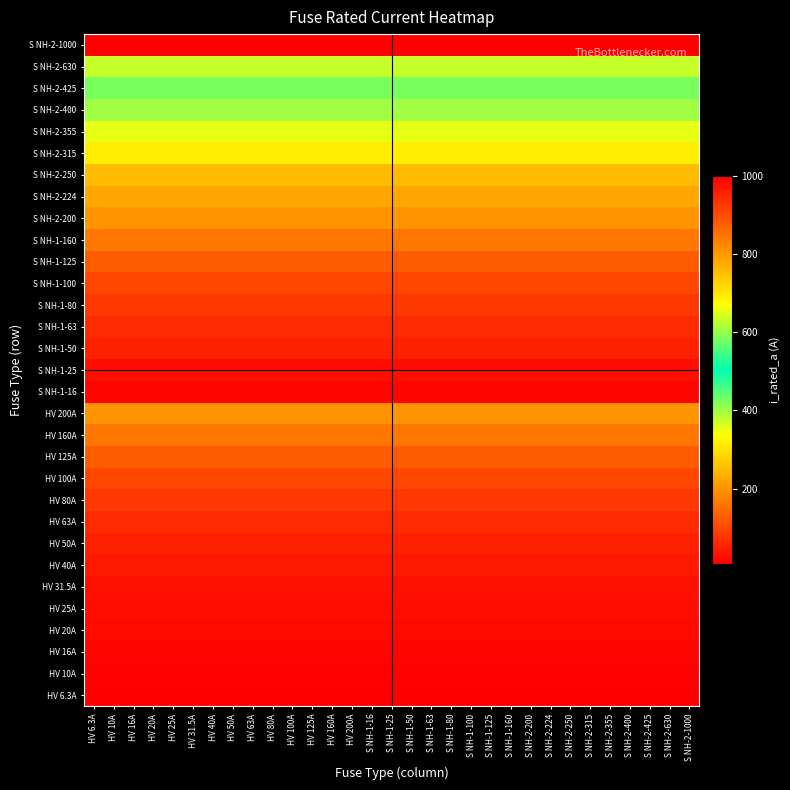

Reading left to right, what are all the values shown in this chart?

HV 6.3A: HV 6.3A=6.3	HV 10A=6.3	HV 16A=6.3	HV 20A=6.3	HV 25A=6.3	HV 31.5A=6.3	HV 40A=6.3	HV 50A=6.3	HV 63A=6.3	HV 80A=6.3	HV 100A=6.3	HV 125A=6.3	HV 160A=6.3	HV 200A=6.3	S NH-1-16=6.3	S NH-1-25=6.3	S NH-1-50=6.3	S NH-1-63=6.3	S NH-1-80=6.3	S NH-1-100=6.3	S NH-1-125=6.3	S NH-1-160=6.3	S NH-2-200=6.3	S NH-2-224=6.3	S NH-2-250=6.3	S NH-2-315=6.3	S NH-2-355=6.3	S NH-2-400=6.3	S NH-2-425=6.3	S NH-2-630=6.3	S NH-2-1000=6.3
HV 10A: HV 6.3A=10.0	HV 10A=10.0	HV 16A=10.0	HV 20A=10.0	HV 25A=10.0	HV 31.5A=10.0	HV 40A=10.0	HV 50A=10.0	HV 63A=10.0	HV 80A=10.0	HV 100A=10.0	HV 125A=10.0	HV 160A=10.0	HV 200A=10.0	S NH-1-16=10.0	S NH-1-25=10.0	S NH-1-50=10.0	S NH-1-63=10.0	S NH-1-80=10.0	S NH-1-100=10.0	S NH-1-125=10.0	S NH-1-160=10.0	S NH-2-200=10.0	S NH-2-224=10.0	S NH-2-250=10.0	S NH-2-315=10.0	S NH-2-355=10.0	S NH-2-400=10.0	S NH-2-425=10.0	S NH-2-630=10.0	S NH-2-1000=10.0
HV 16A: HV 6.3A=16.0	HV 10A=16.0	HV 16A=16.0	HV 20A=16.0	HV 25A=16.0	HV 31.5A=16.0	HV 40A=16.0	HV 50A=16.0	HV 63A=16.0	HV 80A=16.0	HV 100A=16.0	HV 125A=16.0	HV 160A=16.0	HV 200A=16.0	S NH-1-16=16.0	S NH-1-25=16.0	S NH-1-50=16.0	S NH-1-63=16.0	S NH-1-80=16.0	S NH-1-100=16.0	S NH-1-125=16.0	S NH-1-160=16.0	S NH-2-200=16.0	S NH-2-224=16.0	S NH-2-250=16.0	S NH-2-315=16.0	S NH-2-355=16.0	S NH-2-400=16.0	S NH-2-425=16.0	S NH-2-630=16.0	S NH-2-1000=16.0
HV 20A: HV 6.3A=20.0	HV 10A=20.0	HV 16A=20.0	HV 20A=20.0	HV 25A=20.0	HV 31.5A=20.0	HV 40A=20.0	HV 50A=20.0	HV 63A=20.0	HV 80A=20.0	HV 100A=20.0	HV 125A=20.0	HV 160A=20.0	HV 200A=20.0	S NH-1-16=20.0	S NH-1-25=20.0	S NH-1-50=20.0	S NH-1-63=20.0	S NH-1-80=20.0	S NH-1-100=20.0	S NH-1-125=20.0	S NH-1-160=20.0	S NH-2-200=20.0	S NH-2-224=20.0	S NH-2-250=20.0	S NH-2-315=20.0	S NH-2-355=20.0	S NH-2-400=20.0	S NH-2-425=20.0	S NH-2-630=20.0	S NH-2-1000=20.0
HV 25A: HV 6.3A=25.0	HV 10A=25.0	HV 16A=25.0	HV 20A=25.0	HV 25A=25.0	HV 31.5A=25.0	HV 40A=25.0	HV 50A=25.0	HV 63A=25.0	HV 80A=25.0	HV 100A=25.0	HV 125A=25.0	HV 160A=25.0	HV 200A=25.0	S NH-1-16=25.0	S NH-1-25=25.0	S NH-1-50=25.0	S NH-1-63=25.0	S NH-1-80=25.0	S NH-1-100=25.0	S NH-1-125=25.0	S NH-1-160=25.0	S NH-2-200=25.0	S NH-2-224=25.0	S NH-2-250=25.0	S NH-2-315=25.0	S NH-2-355=25.0	S NH-2-400=25.0	S NH-2-425=25.0	S NH-2-630=25.0	S NH-2-1000=25.0
HV 31.5A: HV 6.3A=31.5	HV 10A=31.5	HV 16A=31.5	HV 20A=31.5	HV 25A=31.5	HV 31.5A=31.5	HV 40A=31.5	HV 50A=31.5	HV 63A=31.5	HV 80A=31.5	HV 100A=31.5	HV 125A=31.5	HV 160A=31.5	HV 200A=31.5	S NH-1-16=31.5	S NH-1-25=31.5	S NH-1-50=31.5	S NH-1-63=31.5	S NH-1-80=31.5	S NH-1-100=31.5	S NH-1-125=31.5	S NH-1-160=31.5	S NH-2-200=31.5	S NH-2-224=31.5	S NH-2-250=31.5	S NH-2-315=31.5	S NH-2-355=31.5	S NH-2-400=31.5	S NH-2-425=31.5	S NH-2-630=31.5	S NH-2-1000=31.5
HV 40A: HV 6.3A=40.0	HV 10A=40.0	HV 16A=40.0	HV 20A=40.0	HV 25A=40.0	HV 31.5A=40.0	HV 40A=40.0	HV 50A=40.0	HV 63A=40.0	HV 80A=40.0	HV 100A=40.0	HV 125A=40.0	HV 160A=40.0	HV 200A=40.0	S NH-1-16=40.0	S NH-1-25=40.0	S NH-1-50=40.0	S NH-1-63=40.0	S NH-1-80=40.0	S NH-1-100=40.0	S NH-1-125=40.0	S NH-1-160=40.0	S NH-2-200=40.0	S NH-2-224=40.0	S NH-2-250=40.0	S NH-2-315=40.0	S NH-2-355=40.0	S NH-2-400=40.0	S NH-2-425=40.0	S NH-2-630=40.0	S NH-2-1000=40.0
HV 50A: HV 6.3A=50.0	HV 10A=50.0	HV 16A=50.0	HV 20A=50.0	HV 25A=50.0	HV 31.5A=50.0	HV 40A=50.0	HV 50A=50.0	HV 63A=50.0	HV 80A=50.0	HV 100A=50.0	HV 125A=50.0	HV 160A=50.0	HV 200A=50.0	S NH-1-16=50.0	S NH-1-25=50.0	S NH-1-50=50.0	S NH-1-63=50.0	S NH-1-80=50.0	S NH-1-100=50.0	S NH-1-125=50.0	S NH-1-160=50.0	S NH-2-200=50.0	S NH-2-224=50.0	S NH-2-250=50.0	S NH-2-315=50.0	S NH-2-355=50.0	S NH-2-400=50.0	S NH-2-425=50.0	S NH-2-630=50.0	S NH-2-1000=50.0
HV 63A: HV 6.3A=63.0	HV 10A=63.0	HV 16A=63.0	HV 20A=63.0	HV 25A=63.0	HV 31.5A=63.0	HV 40A=63.0	HV 50A=63.0	HV 63A=63.0	HV 80A=63.0	HV 100A=63.0	HV 125A=63.0	HV 160A=63.0	HV 200A=63.0	S NH-1-16=63.0	S NH-1-25=63.0	S NH-1-50=63.0	S NH-1-63=63.0	S NH-1-80=63.0	S NH-1-100=63.0	S NH-1-125=63.0	S NH-1-160=63.0	S NH-2-200=63.0	S NH-2-224=63.0	S NH-2-250=63.0	S NH-2-315=63.0	S NH-2-355=63.0	S NH-2-400=63.0	S NH-2-425=63.0	S NH-2-630=63.0	S NH-2-1000=63.0
HV 80A: HV 6.3A=80.0	HV 10A=80.0	HV 16A=80.0	HV 20A=80.0	HV 25A=80.0	HV 31.5A=80.0	HV 40A=80.0	HV 50A=80.0	HV 63A=80.0	HV 80A=80.0	HV 100A=80.0	HV 125A=80.0	HV 160A=80.0	HV 200A=80.0	S NH-1-16=80.0	S NH-1-25=80.0	S NH-1-50=80.0	S NH-1-63=80.0	S NH-1-80=80.0	S NH-1-100=80.0	S NH-1-125=80.0	S NH-1-160=80.0	S NH-2-200=80.0	S NH-2-224=80.0	S NH-2-250=80.0	S NH-2-315=80.0	S NH-2-355=80.0	S NH-2-400=80.0	S NH-2-425=80.0	S NH-2-630=80.0	S NH-2-1000=80.0
HV 100A: HV 6.3A=100.0	HV 10A=100.0	HV 16A=100.0	HV 20A=100.0	HV 25A=100.0	HV 31.5A=100.0	HV 40A=100.0	HV 50A=100.0	HV 63A=100.0	HV 80A=100.0	HV 100A=100.0	HV 125A=100.0	HV 160A=100.0	HV 200A=100.0	S NH-1-16=100.0	S NH-1-25=100.0	S NH-1-50=100.0	S NH-1-63=100.0	S NH-1-80=100.0	S NH-1-100=100.0	S NH-1-125=100.0	S NH-1-160=100.0	S NH-2-200=100.0	S NH-2-224=100.0	S NH-2-250=100.0	S NH-2-315=100.0	S NH-2-355=100.0	S NH-2-400=100.0	S NH-2-425=100.0	S NH-2-630=100.0	S NH-2-1000=100.0
HV 125A: HV 6.3A=125.0	HV 10A=125.0	HV 16A=125.0	HV 20A=125.0	HV 25A=125.0	HV 31.5A=125.0	HV 40A=125.0	HV 50A=125.0	HV 63A=125.0	HV 80A=125.0	HV 100A=125.0	HV 125A=125.0	HV 160A=125.0	HV 200A=125.0	S NH-1-16=125.0	S NH-1-25=125.0	S NH-1-50=125.0	S NH-1-63=125.0	S NH-1-80=125.0	S NH-1-100=125.0	S NH-1-125=125.0	S NH-1-160=125.0	S NH-2-200=125.0	S NH-2-224=125.0	S NH-2-250=125.0	S NH-2-315=125.0	S NH-2-355=125.0	S NH-2-400=125.0	S NH-2-425=125.0	S NH-2-630=125.0	S NH-2-1000=125.0
HV 160A: HV 6.3A=160.0	HV 10A=160.0	HV 16A=160.0	HV 20A=160.0	HV 25A=160.0	HV 31.5A=160.0	HV 40A=160.0	HV 50A=160.0	HV 63A=160.0	HV 80A=160.0	HV 100A=160.0	HV 125A=160.0	HV 160A=160.0	HV 200A=160.0	S NH-1-16=160.0	S NH-1-25=160.0	S NH-1-50=160.0	S NH-1-63=160.0	S NH-1-80=160.0	S NH-1-100=160.0	S NH-1-125=160.0	S NH-1-160=160.0	S NH-2-200=160.0	S NH-2-224=160.0	S NH-2-250=160.0	S NH-2-315=160.0	S NH-2-355=160.0	S NH-2-400=160.0	S NH-2-425=160.0	S NH-2-630=160.0	S NH-2-1000=160.0
HV 200A: HV 6.3A=200.0	HV 10A=200.0	HV 16A=200.0	HV 20A=200.0	HV 25A=200.0	HV 31.5A=200.0	HV 40A=200.0	HV 50A=200.0	HV 63A=200.0	HV 80A=200.0	HV 100A=200.0	HV 125A=200.0	HV 160A=200.0	HV 200A=200.0	S NH-1-16=200.0	S NH-1-25=200.0	S NH-1-50=200.0	S NH-1-63=200.0	S NH-1-80=200.0	S NH-1-100=200.0	S NH-1-125=200.0	S NH-1-160=200.0	S NH-2-200=200.0	S NH-2-224=200.0	S NH-2-250=200.0	S NH-2-315=200.0	S NH-2-355=200.0	S NH-2-400=200.0	S NH-2-425=200.0	S NH-2-630=200.0	S NH-2-1000=200.0
S NH-1-16: HV 6.3A=16.0	HV 10A=16.0	HV 16A=16.0	HV 20A=16.0	HV 25A=16.0	HV 31.5A=16.0	HV 40A=16.0	HV 50A=16.0	HV 63A=16.0	HV 80A=16.0	HV 100A=16.0	HV 125A=16.0	HV 160A=16.0	HV 200A=16.0	S NH-1-16=16.0	S NH-1-25=16.0	S NH-1-50=16.0	S NH-1-63=16.0	S NH-1-80=16.0	S NH-1-100=16.0	S NH-1-125=16.0	S NH-1-160=16.0	S NH-2-200=16.0	S NH-2-224=16.0	S NH-2-250=16.0	S NH-2-315=16.0	S NH-2-355=16.0	S NH-2-400=16.0	S NH-2-425=16.0	S NH-2-630=16.0	S NH-2-1000=16.0
S NH-1-25: HV 6.3A=25.0	HV 10A=25.0	HV 16A=25.0	HV 20A=25.0	HV 25A=25.0	HV 31.5A=25.0	HV 40A=25.0	HV 50A=25.0	HV 63A=25.0	HV 80A=25.0	HV 100A=25.0	HV 125A=25.0	HV 160A=25.0	HV 200A=25.0	S NH-1-16=25.0	S NH-1-25=25.0	S NH-1-50=25.0	S NH-1-63=25.0	S NH-1-80=25.0	S NH-1-100=25.0	S NH-1-125=25.0	S NH-1-160=25.0	S NH-2-200=25.0	S NH-2-224=25.0	S NH-2-250=25.0	S NH-2-315=25.0	S NH-2-355=25.0	S NH-2-400=25.0	S NH-2-425=25.0	S NH-2-630=25.0	S NH-2-1000=25.0
S NH-1-50: HV 6.3A=50.0	HV 10A=50.0	HV 16A=50.0	HV 20A=50.0	HV 25A=50.0	HV 31.5A=50.0	HV 40A=50.0	HV 50A=50.0	HV 63A=50.0	HV 80A=50.0	HV 100A=50.0	HV 125A=50.0	HV 160A=50.0	HV 200A=50.0	S NH-1-16=50.0	S NH-1-25=50.0	S NH-1-50=50.0	S NH-1-63=50.0	S NH-1-80=50.0	S NH-1-100=50.0	S NH-1-125=50.0	S NH-1-160=50.0	S NH-2-200=50.0	S NH-2-224=50.0	S NH-2-250=50.0	S NH-2-315=50.0	S NH-2-355=50.0	S NH-2-400=50.0	S NH-2-425=50.0	S NH-2-630=50.0	S NH-2-1000=50.0
S NH-1-63: HV 6.3A=63.0	HV 10A=63.0	HV 16A=63.0	HV 20A=63.0	HV 25A=63.0	HV 31.5A=63.0	HV 40A=63.0	HV 50A=63.0	HV 63A=63.0	HV 80A=63.0	HV 100A=63.0	HV 125A=63.0	HV 160A=63.0	HV 200A=63.0	S NH-1-16=63.0	S NH-1-25=63.0	S NH-1-50=63.0	S NH-1-63=63.0	S NH-1-80=63.0	S NH-1-100=63.0	S NH-1-125=63.0	S NH-1-160=63.0	S NH-2-200=63.0	S NH-2-224=63.0	S NH-2-250=63.0	S NH-2-315=63.0	S NH-2-355=63.0	S NH-2-400=63.0	S NH-2-425=63.0	S NH-2-630=63.0	S NH-2-1000=63.0
S NH-1-80: HV 6.3A=80.0	HV 10A=80.0	HV 16A=80.0	HV 20A=80.0	HV 25A=80.0	HV 31.5A=80.0	HV 40A=80.0	HV 50A=80.0	HV 63A=80.0	HV 80A=80.0	HV 100A=80.0	HV 125A=80.0	HV 160A=80.0	HV 200A=80.0	S NH-1-16=80.0	S NH-1-25=80.0	S NH-1-50=80.0	S NH-1-63=80.0	S NH-1-80=80.0	S NH-1-100=80.0	S NH-1-125=80.0	S NH-1-160=80.0	S NH-2-200=80.0	S NH-2-224=80.0	S NH-2-250=80.0	S NH-2-315=80.0	S NH-2-355=80.0	S NH-2-400=80.0	S NH-2-425=80.0	S NH-2-630=80.0	S NH-2-1000=80.0
S NH-1-100: HV 6.3A=100.0	HV 10A=100.0	HV 16A=100.0	HV 20A=100.0	HV 25A=100.0	HV 31.5A=100.0	HV 40A=100.0	HV 50A=100.0	HV 63A=100.0	HV 80A=100.0	HV 100A=100.0	HV 125A=100.0	HV 160A=100.0	HV 200A=100.0	S NH-1-16=100.0	S NH-1-25=100.0	S NH-1-50=100.0	S NH-1-63=100.0	S NH-1-80=100.0	S NH-1-100=100.0	S NH-1-125=100.0	S NH-1-160=100.0	S NH-2-200=100.0	S NH-2-224=100.0	S NH-2-250=100.0	S NH-2-315=100.0	S NH-2-355=100.0	S NH-2-400=100.0	S NH-2-425=100.0	S NH-2-630=100.0	S NH-2-1000=100.0
S NH-1-125: HV 6.3A=125.0	HV 10A=125.0	HV 16A=125.0	HV 20A=125.0	HV 25A=125.0	HV 31.5A=125.0	HV 40A=125.0	HV 50A=125.0	HV 63A=125.0	HV 80A=125.0	HV 100A=125.0	HV 125A=125.0	HV 160A=125.0	HV 200A=125.0	S NH-1-16=125.0	S NH-1-25=125.0	S NH-1-50=125.0	S NH-1-63=125.0	S NH-1-80=125.0	S NH-1-100=125.0	S NH-1-125=125.0	S NH-1-160=125.0	S NH-2-200=125.0	S NH-2-224=125.0	S NH-2-250=125.0	S NH-2-315=125.0	S NH-2-355=125.0	S NH-2-400=125.0	S NH-2-425=125.0	S NH-2-630=125.0	S NH-2-1000=125.0
S NH-1-160: HV 6.3A=160.0	HV 10A=160.0	HV 16A=160.0	HV 20A=160.0	HV 25A=160.0	HV 31.5A=160.0	HV 40A=160.0	HV 50A=160.0	HV 63A=160.0	HV 80A=160.0	HV 100A=160.0	HV 125A=160.0	HV 160A=160.0	HV 200A=160.0	S NH-1-16=160.0	S NH-1-25=160.0	S NH-1-50=160.0	S NH-1-63=160.0	S NH-1-80=160.0	S NH-1-100=160.0	S NH-1-125=160.0	S NH-1-160=160.0	S NH-2-200=160.0	S NH-2-224=160.0	S NH-2-250=160.0	S NH-2-315=160.0	S NH-2-355=160.0	S NH-2-400=160.0	S NH-2-425=160.0	S NH-2-630=160.0	S NH-2-1000=160.0
S NH-2-200: HV 6.3A=200.0	HV 10A=200.0	HV 16A=200.0	HV 20A=200.0	HV 25A=200.0	HV 31.5A=200.0	HV 40A=200.0	HV 50A=200.0	HV 63A=200.0	HV 80A=200.0	HV 100A=200.0	HV 125A=200.0	HV 160A=200.0	HV 200A=200.0	S NH-1-16=200.0	S NH-1-25=200.0	S NH-1-50=200.0	S NH-1-63=200.0	S NH-1-80=200.0	S NH-1-100=200.0	S NH-1-125=200.0	S NH-1-160=200.0	S NH-2-200=200.0	S NH-2-224=200.0	S NH-2-250=200.0	S NH-2-315=200.0	S NH-2-355=200.0	S NH-2-400=200.0	S NH-2-425=200.0	S NH-2-630=200.0	S NH-2-1000=200.0
S NH-2-224: HV 6.3A=224.0	HV 10A=224.0	HV 16A=224.0	HV 20A=224.0	HV 25A=224.0	HV 31.5A=224.0	HV 40A=224.0	HV 50A=224.0	HV 63A=224.0	HV 80A=224.0	HV 100A=224.0	HV 125A=224.0	HV 160A=224.0	HV 200A=224.0	S NH-1-16=224.0	S NH-1-25=224.0	S NH-1-50=224.0	S NH-1-63=224.0	S NH-1-80=224.0	S NH-1-100=224.0	S NH-1-125=224.0	S NH-1-160=224.0	S NH-2-200=224.0	S NH-2-224=224.0	S NH-2-250=224.0	S NH-2-315=224.0	S NH-2-355=224.0	S NH-2-400=224.0	S NH-2-425=224.0	S NH-2-630=224.0	S NH-2-1000=224.0
S NH-2-250: HV 6.3A=250.0	HV 10A=250.0	HV 16A=250.0	HV 20A=250.0	HV 25A=250.0	HV 31.5A=250.0	HV 40A=250.0	HV 50A=250.0	HV 63A=250.0	HV 80A=250.0	HV 100A=250.0	HV 125A=250.0	HV 160A=250.0	HV 200A=250.0	S NH-1-16=250.0	S NH-1-25=250.0	S NH-1-50=250.0	S NH-1-63=250.0	S NH-1-80=250.0	S NH-1-100=250.0	S NH-1-125=250.0	S NH-1-160=250.0	S NH-2-200=250.0	S NH-2-224=250.0	S NH-2-250=250.0	S NH-2-315=250.0	S NH-2-355=250.0	S NH-2-400=250.0	S NH-2-425=250.0	S NH-2-630=250.0	S NH-2-1000=250.0
S NH-2-315: HV 6.3A=315.0	HV 10A=315.0	HV 16A=315.0	HV 20A=315.0	HV 25A=315.0	HV 31.5A=315.0	HV 40A=315.0	HV 50A=315.0	HV 63A=315.0	HV 80A=315.0	HV 100A=315.0	HV 125A=315.0	HV 160A=315.0	HV 200A=315.0	S NH-1-16=315.0	S NH-1-25=315.0	S NH-1-50=315.0	S NH-1-63=315.0	S NH-1-80=315.0	S NH-1-100=315.0	S NH-1-125=315.0	S NH-1-160=315.0	S NH-2-200=315.0	S NH-2-224=315.0	S NH-2-250=315.0	S NH-2-315=315.0	S NH-2-355=315.0	S NH-2-400=315.0	S NH-2-425=315.0	S NH-2-630=315.0	S NH-2-1000=315.0
S NH-2-355: HV 6.3A=355.0	HV 10A=355.0	HV 16A=355.0	HV 20A=355.0	HV 25A=355.0	HV 31.5A=355.0	HV 40A=355.0	HV 50A=355.0	HV 63A=355.0	HV 80A=355.0	HV 100A=355.0	HV 125A=355.0	HV 160A=355.0	HV 200A=355.0	S NH-1-16=355.0	S NH-1-25=355.0	S NH-1-50=355.0	S NH-1-63=355.0	S NH-1-80=355.0	S NH-1-100=355.0	S NH-1-125=355.0	S NH-1-160=355.0	S NH-2-200=355.0	S NH-2-224=355.0	S NH-2-250=355.0	S NH-2-315=355.0	S NH-2-355=355.0	S NH-2-400=355.0	S NH-2-425=355.0	S NH-2-630=355.0	S NH-2-1000=355.0
S NH-2-400: HV 6.3A=400.0	HV 10A=400.0	HV 16A=400.0	HV 20A=400.0	HV 25A=400.0	HV 31.5A=400.0	HV 40A=400.0	HV 50A=400.0	HV 63A=400.0	HV 80A=400.0	HV 100A=400.0	HV 125A=400.0	HV 160A=400.0	HV 200A=400.0	S NH-1-16=400.0	S NH-1-25=400.0	S NH-1-50=400.0	S NH-1-63=400.0	S NH-1-80=400.0	S NH-1-100=400.0	S NH-1-125=400.0	S NH-1-160=400.0	S NH-2-200=400.0	S NH-2-224=400.0	S NH-2-250=400.0	S NH-2-315=400.0	S NH-2-355=400.0	S NH-2-400=400.0	S NH-2-425=400.0	S NH-2-630=400.0	S NH-2-1000=400.0
S NH-2-425: HV 6.3A=425.0	HV 10A=425.0	HV 16A=425.0	HV 20A=425.0	HV 25A=425.0	HV 31.5A=425.0	HV 40A=425.0	HV 50A=425.0	HV 63A=425.0	HV 80A=425.0	HV 100A=425.0	HV 125A=425.0	HV 160A=425.0	HV 200A=425.0	S NH-1-16=425.0	S NH-1-25=425.0	S NH-1-50=425.0	S NH-1-63=425.0	S NH-1-80=425.0	S NH-1-100=425.0	S NH-1-125=425.0	S NH-1-160=425.0	S NH-2-200=425.0	S NH-2-224=425.0	S NH-2-250=425.0	S NH-2-315=425.0	S NH-2-355=425.0	S NH-2-400=425.0	S NH-2-425=425.0	S NH-2-630=425.0	S NH-2-1000=425.0
S NH-2-630: HV 6.3A=630.0	HV 10A=630.0	HV 16A=630.0	HV 20A=630.0	HV 25A=630.0	HV 31.5A=630.0	HV 40A=630.0	HV 50A=630.0	HV 63A=630.0	HV 80A=630.0	HV 100A=630.0	HV 125A=630.0	HV 160A=630.0	HV 200A=630.0	S NH-1-16=630.0	S NH-1-25=630.0	S NH-1-50=630.0	S NH-1-63=630.0	S NH-1-80=630.0	S NH-1-100=630.0	S NH-1-125=630.0	S NH-1-160=630.0	S NH-2-200=630.0	S NH-2-224=630.0	S NH-2-250=630.0	S NH-2-315=630.0	S NH-2-355=630.0	S NH-2-400=630.0	S NH-2-425=630.0	S NH-2-630=630.0	S NH-2-1000=630.0
S NH-2-1000: HV 6.3A=1000.0	HV 10A=1000.0	HV 16A=1000.0	HV 20A=1000.0	HV 25A=1000.0	HV 31.5A=1000.0	HV 40A=1000.0	HV 50A=1000.0	HV 63A=1000.0	HV 80A=1000.0	HV 100A=1000.0	HV 125A=1000.0	HV 160A=1000.0	HV 200A=1000.0	S NH-1-16=1000.0	S NH-1-25=1000.0	S NH-1-50=1000.0	S NH-1-63=1000.0	S NH-1-80=1000.0	S NH-1-100=1000.0	S NH-1-125=1000.0	S NH-1-160=1000.0	S NH-2-200=1000.0	S NH-2-224=1000.0	S NH-2-250=1000.0	S NH-2-315=1000.0	S NH-2-355=1000.0	S NH-2-400=1000.0	S NH-2-425=1000.0	S NH-2-630=1000.0	S NH-2-1000=1000.0